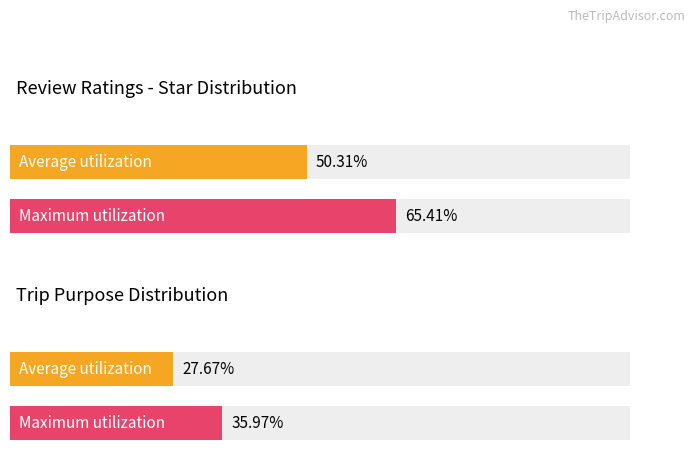

The value of Maximum utilization at 1 is 0.8. True or false?

False